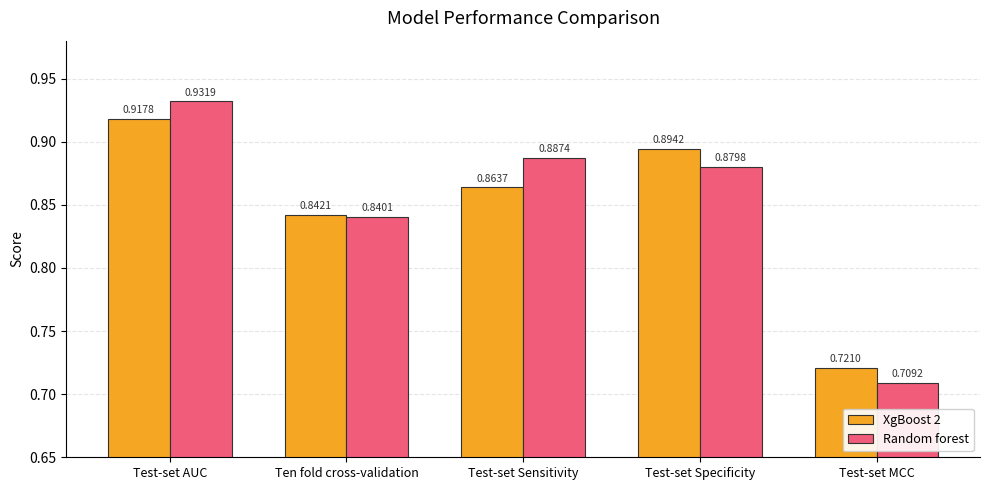

Rank the series by their average value, from lowest to highest.

XgBoost 2, Random forest